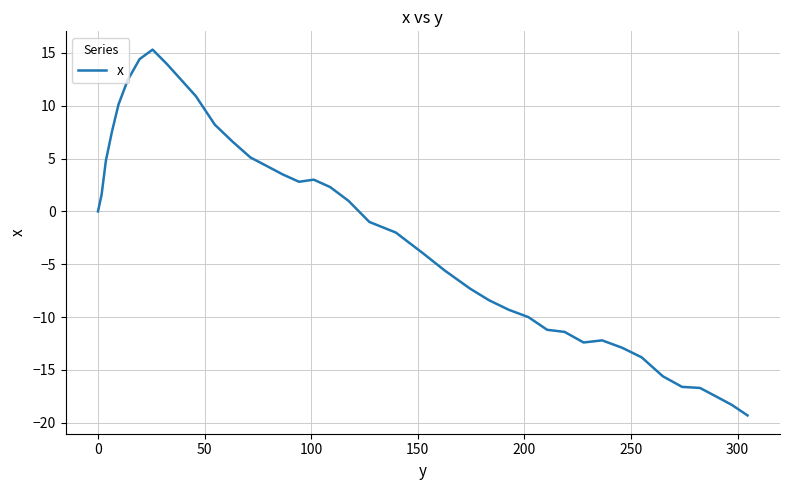

What is the smallest value displayed?

-19.3